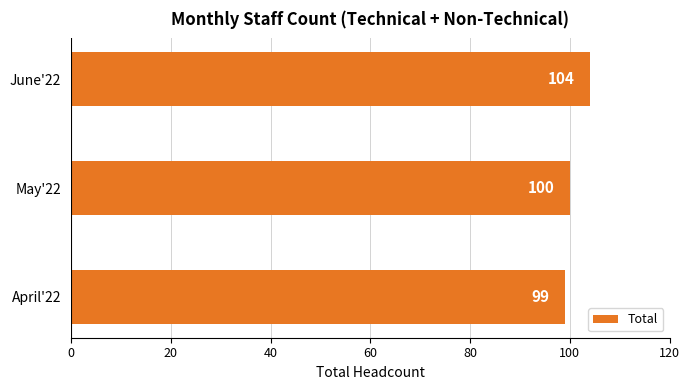

Rank the categories by value from highest to lowest.

June'22, May'22, April'22